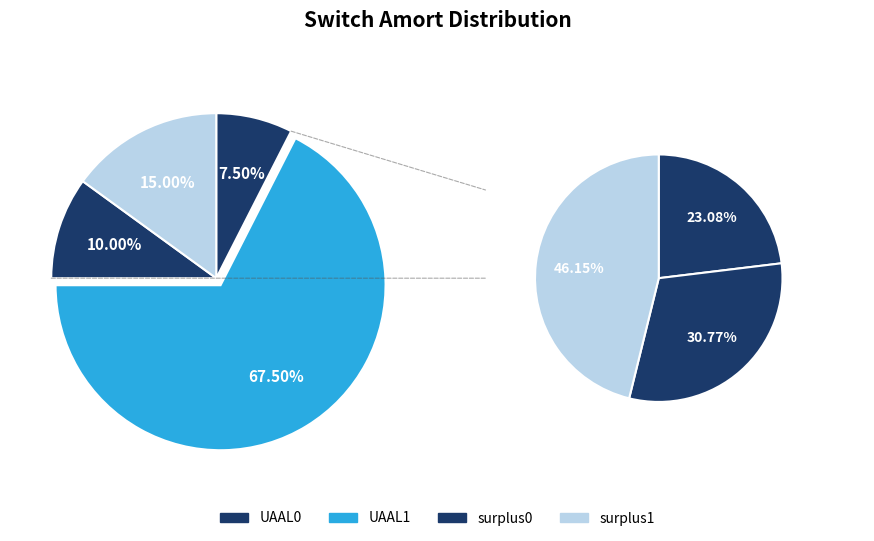

What is the change in value from UAAL0 to UAAL1?

+24